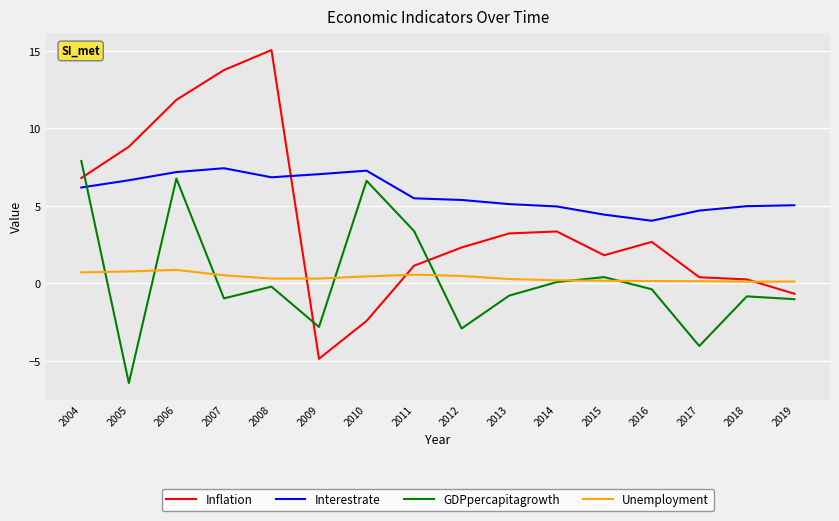

Is the value of GDPpercapitagrowth at 2017 greater than the value of Interestrate at 2015?

No